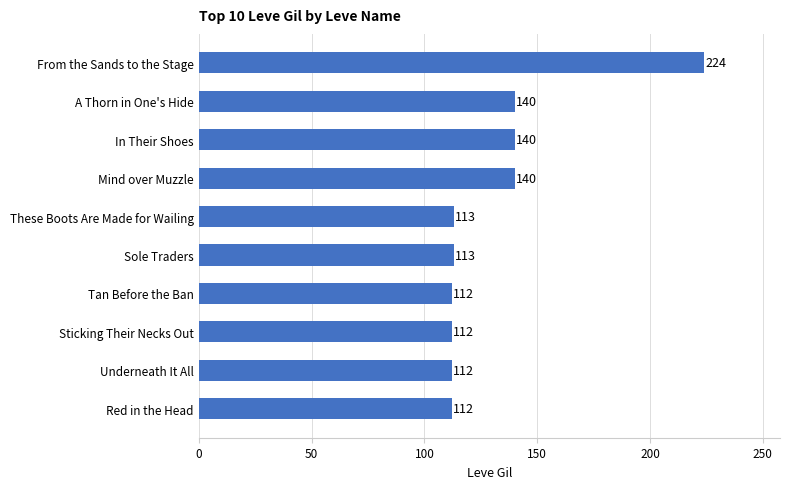

What is the maximum value shown in the chart?

224